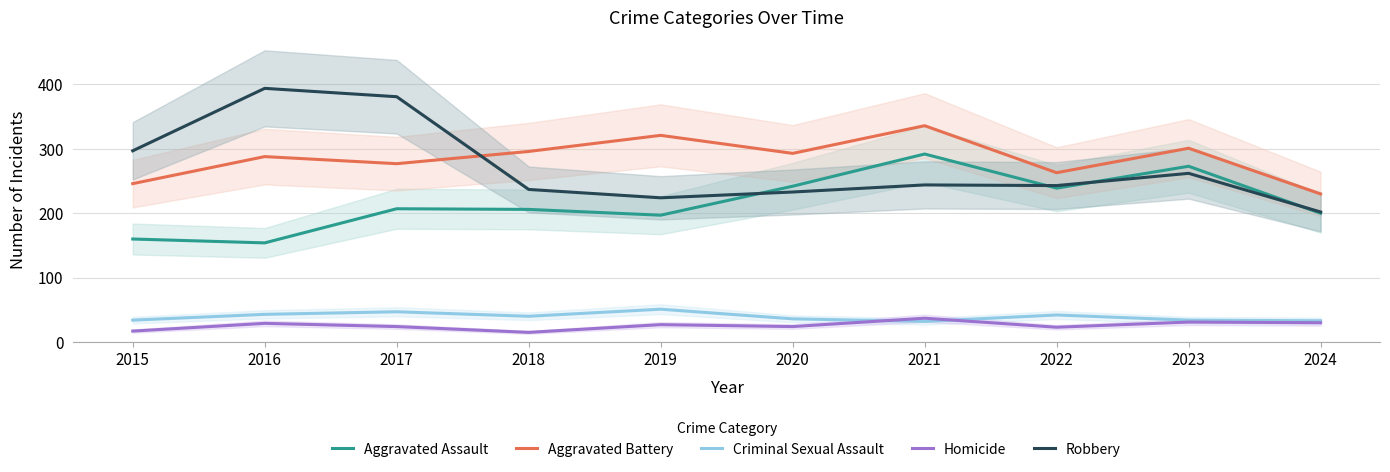

How many lines are shown in the chart?

5